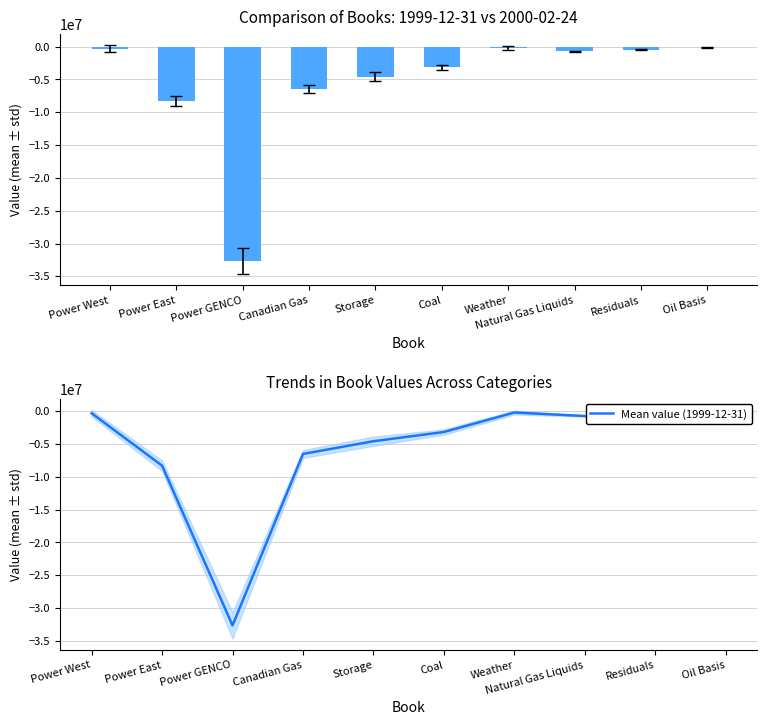

Reading right to left, what are all the values shown in this chart?

Oil Basis=-128000	Residuals=-461332	Natural Gas Liquids=-731000	Weather=-200000	Coal=-3169056	Storage=-4573700	Canadian Gas=-6512852	Power GENCO=-32639994	Power East=-8298592	Power West=-308146